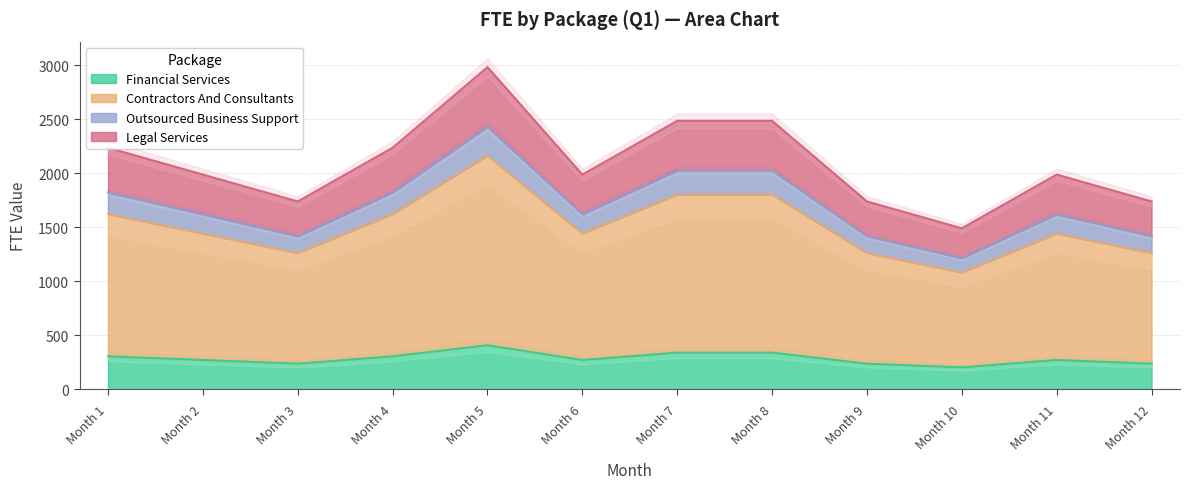

At which label does Legal Services first exceed 1988?

Month 1